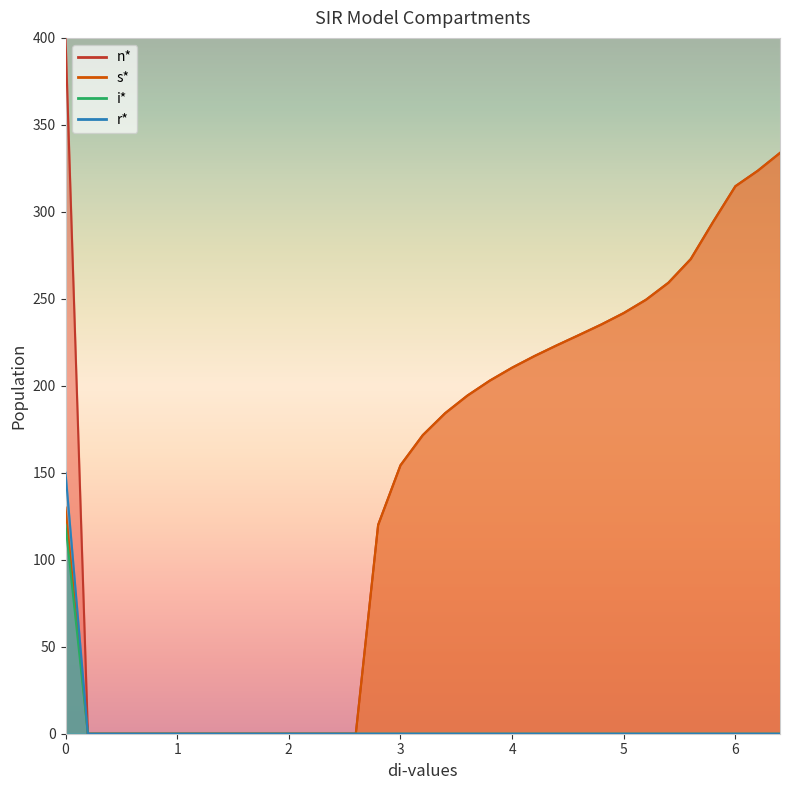

True or false: i* and n* intersect in this chart.

False